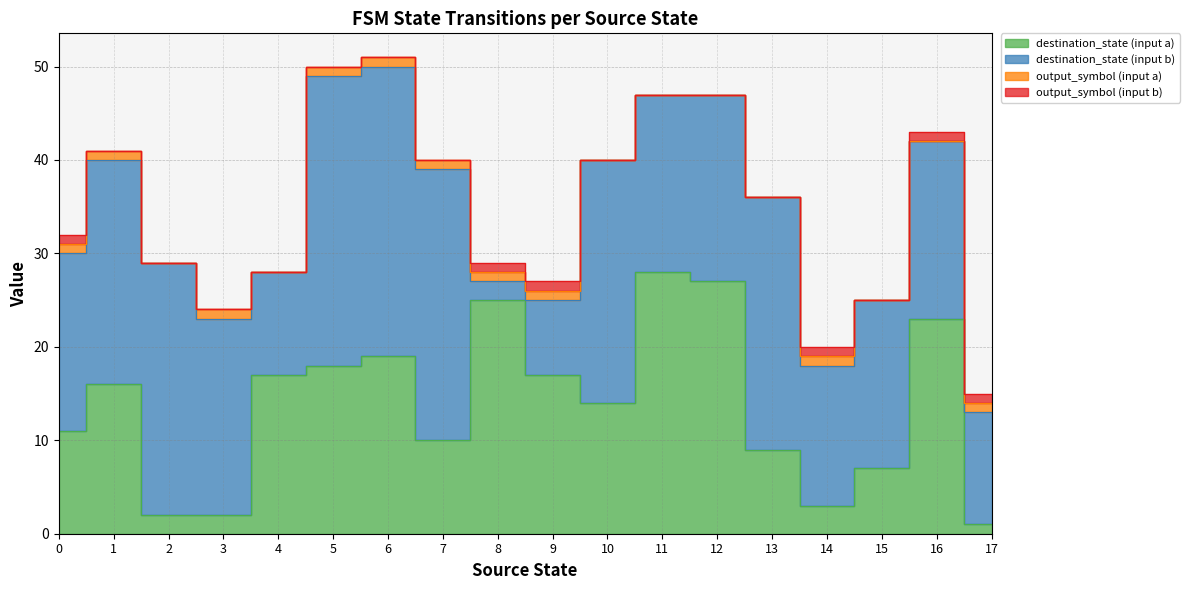

Does the chart display data point markers on the line(s)?

No